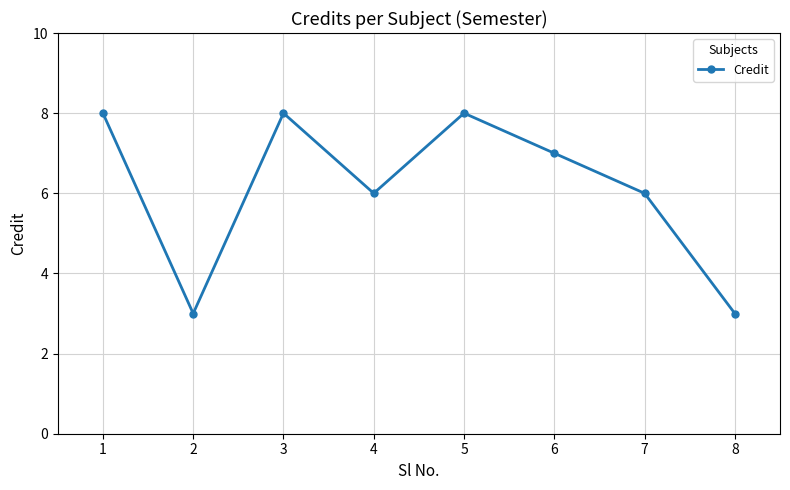

The value at 5 is 11. True or false?

False